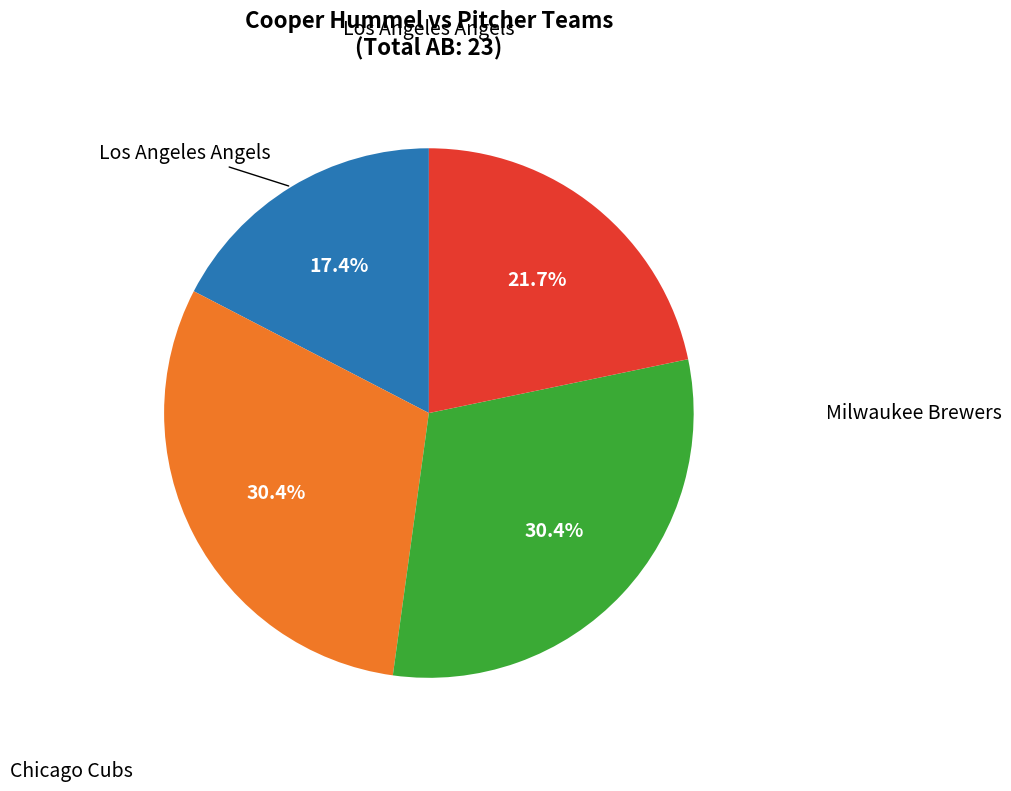

Is there a majority slice in this chart?

No